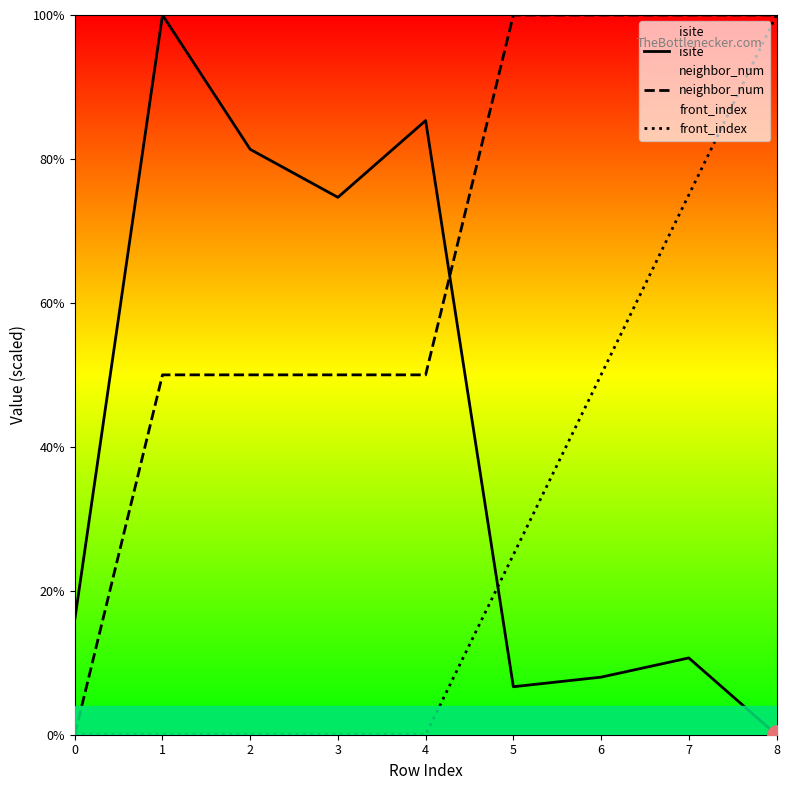

What value does the neighbor_num series have at 1?

50.0